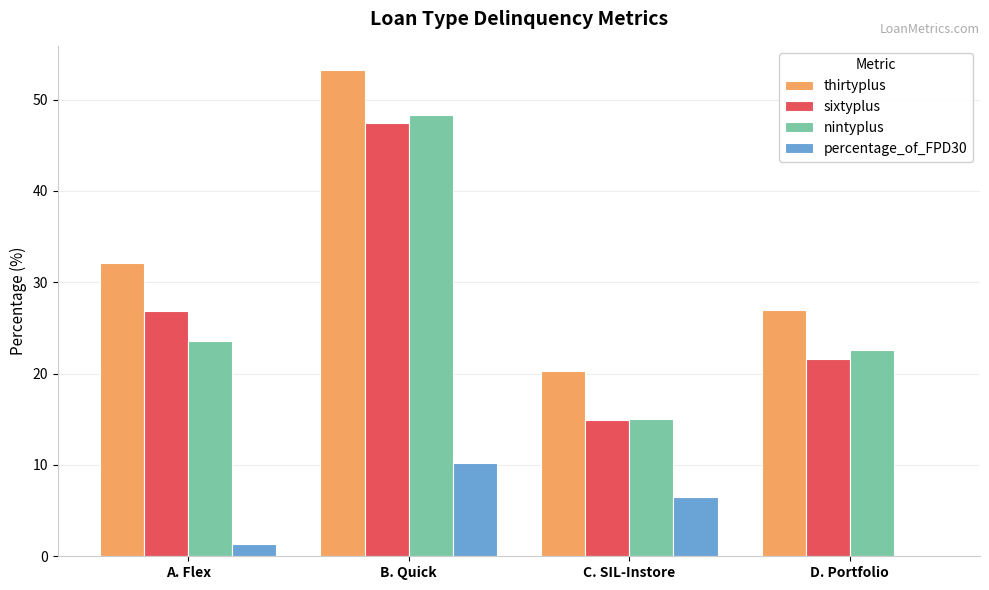

Is the value of thirtyplus at C. SIL-Instore greater than the value of nintyplus at C. SIL-Instore?

Yes